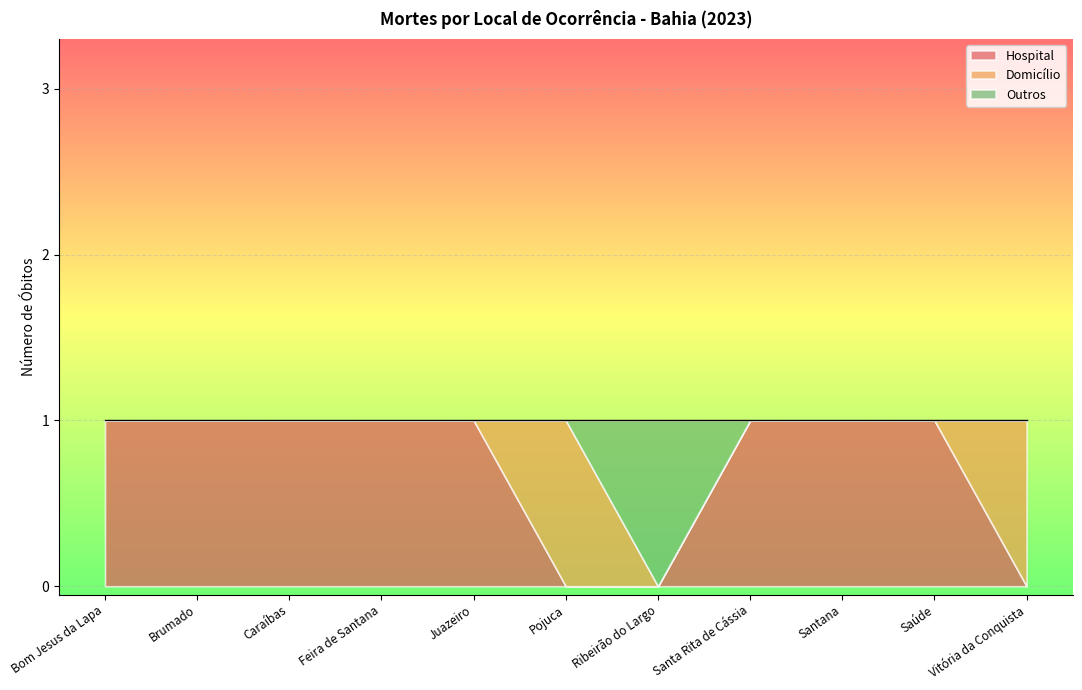

At how many categories does at least one series exceed 0?

11